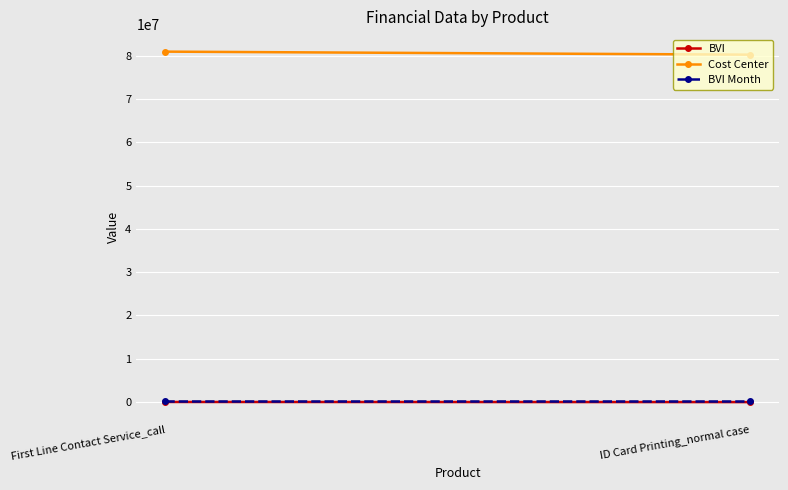

Where is Cost Center nearest to the value 80570014?

ID Card Printing_normal case